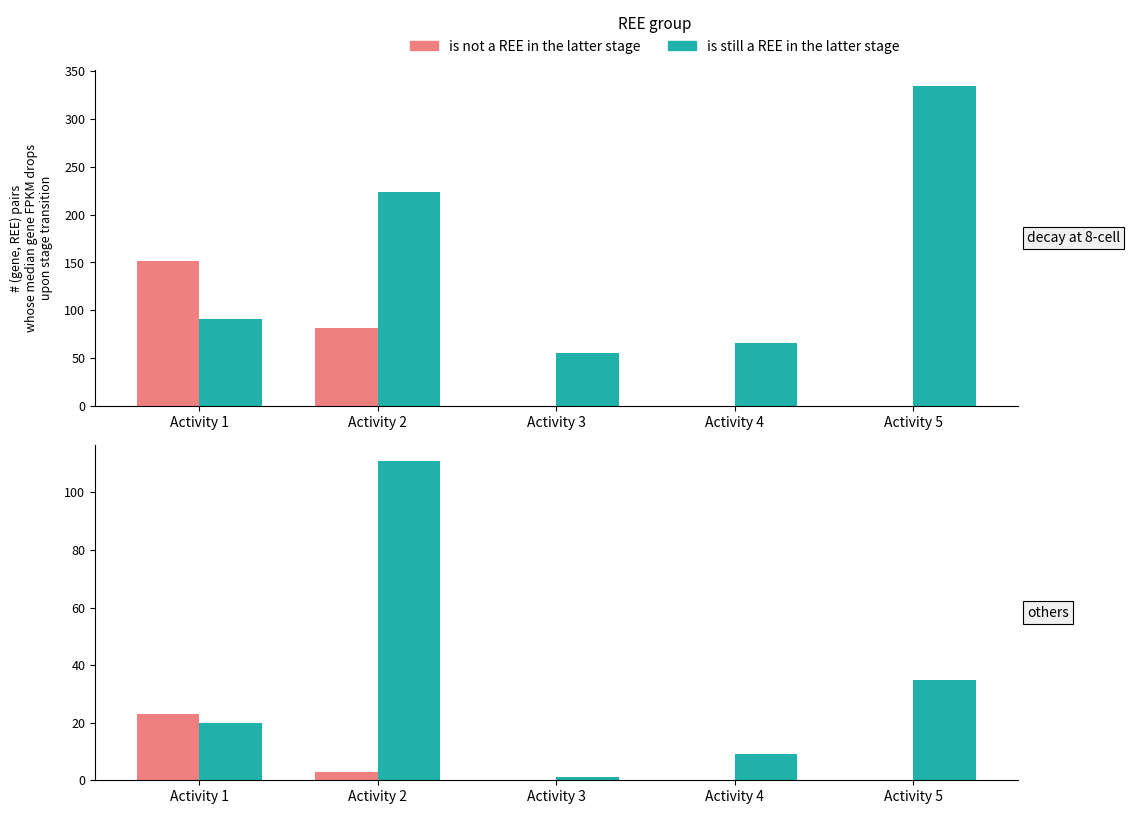

What is the total value across all series at Activity 4?

9